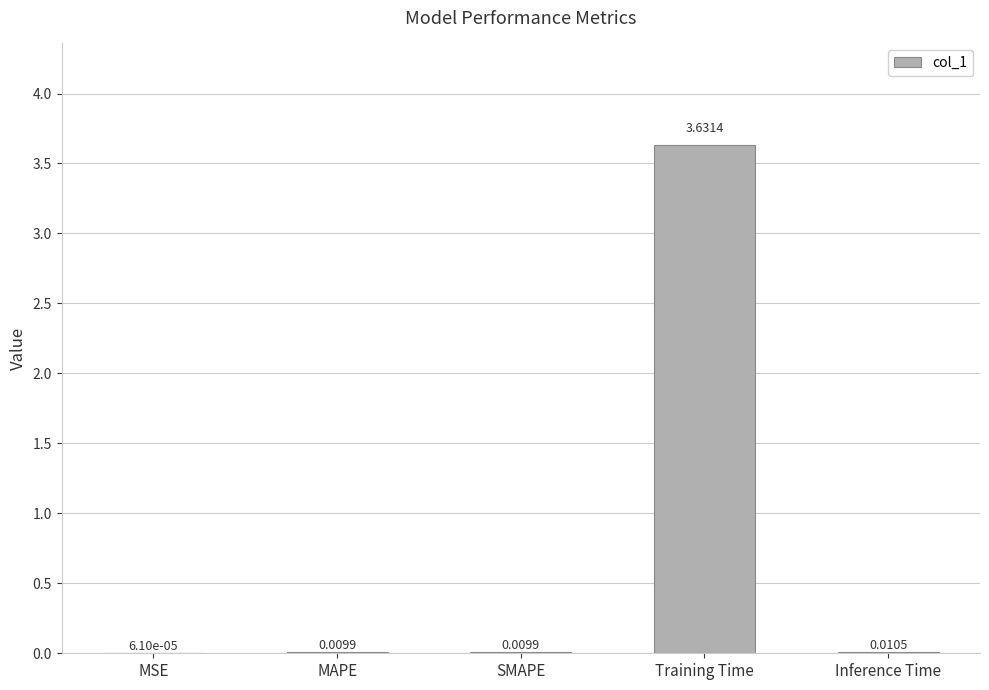

What is the sum of all values?

3.7